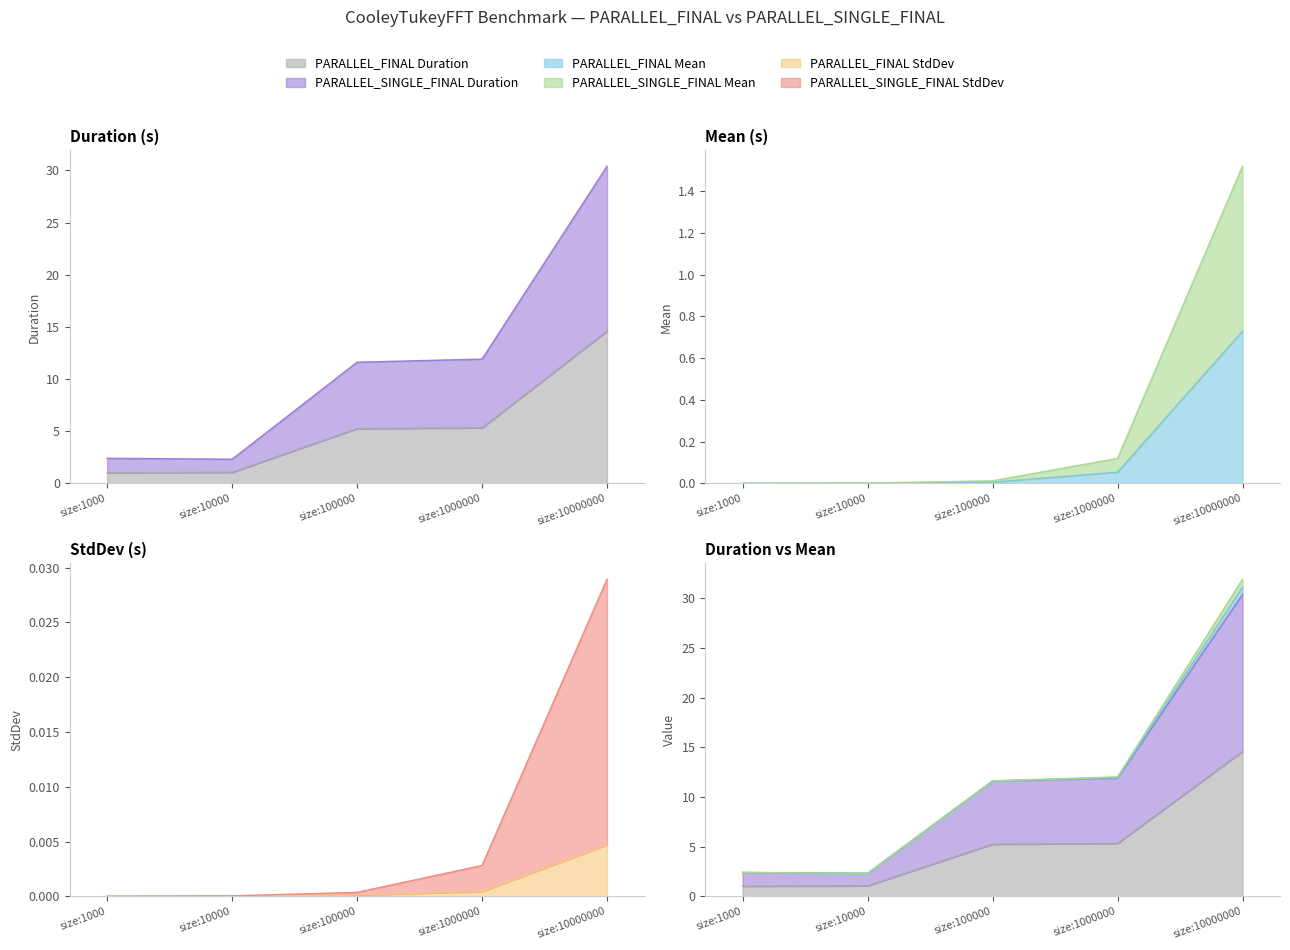

Does the chart have visible grid lines?

No